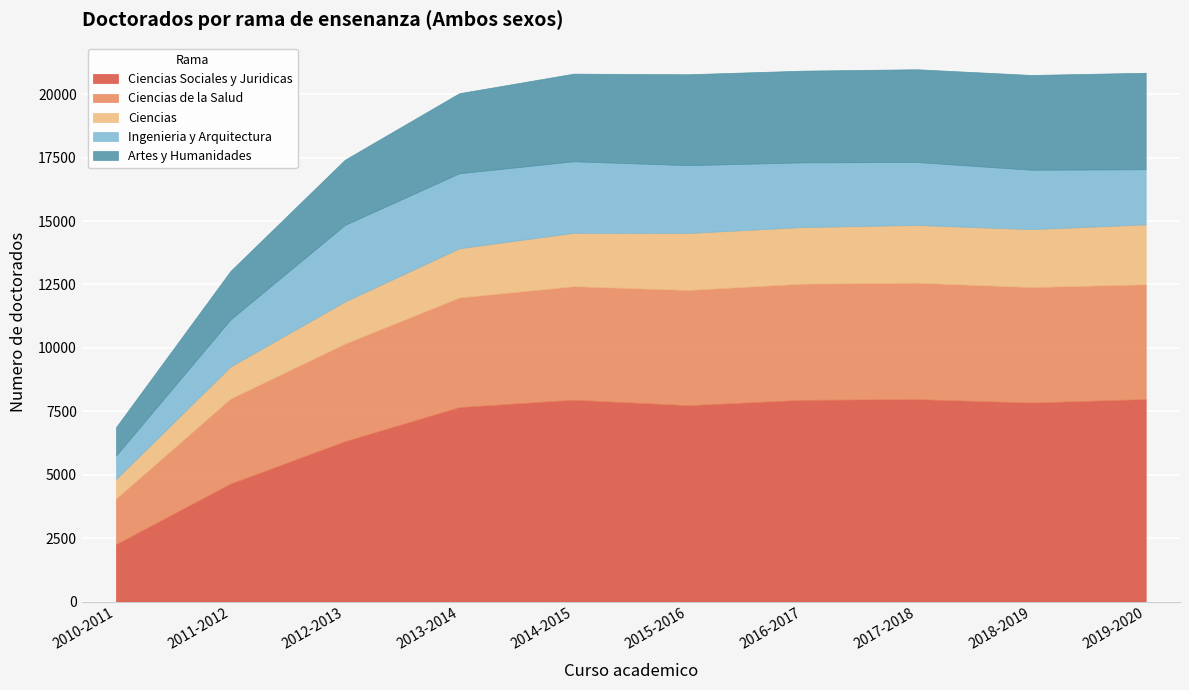

How many interior local peaks does the Ciencias Sociales y Juridicas series have?

2